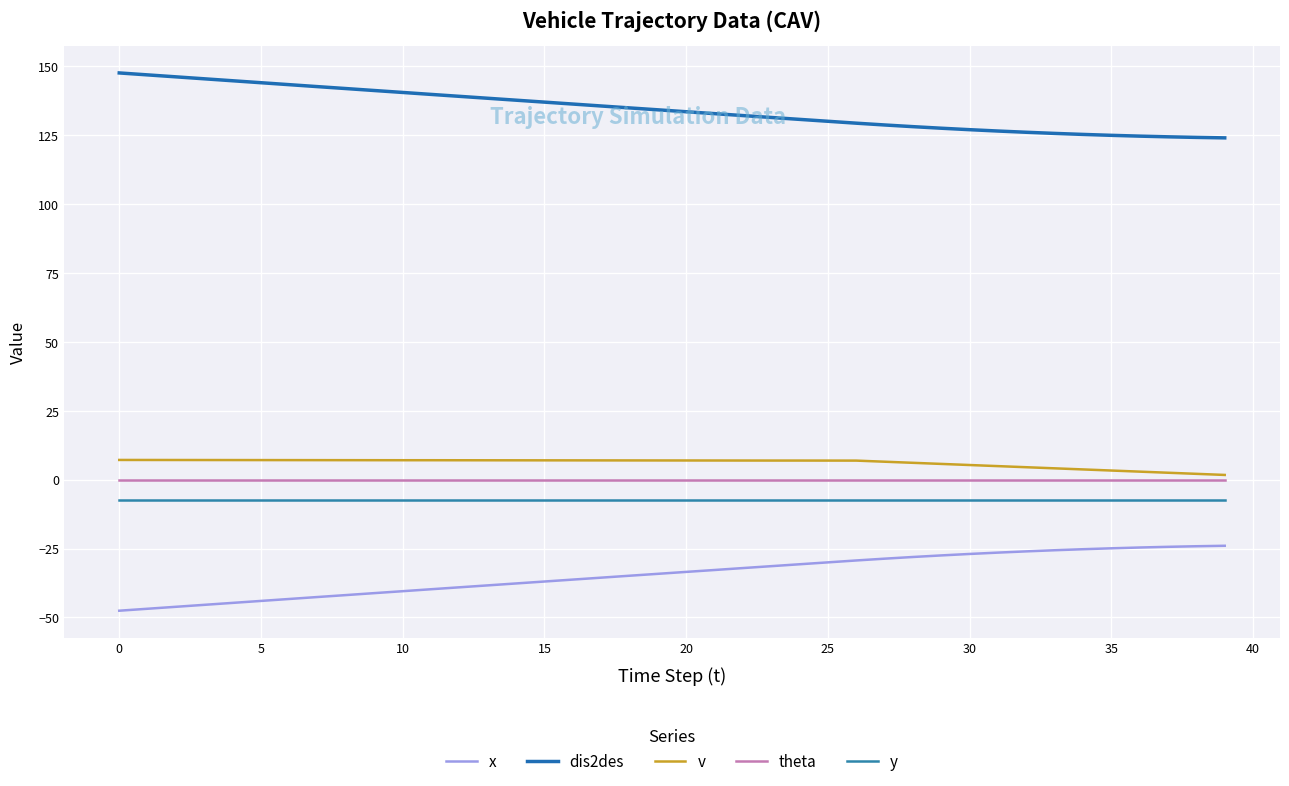

Is this an area chart (filled region under the line)?

No